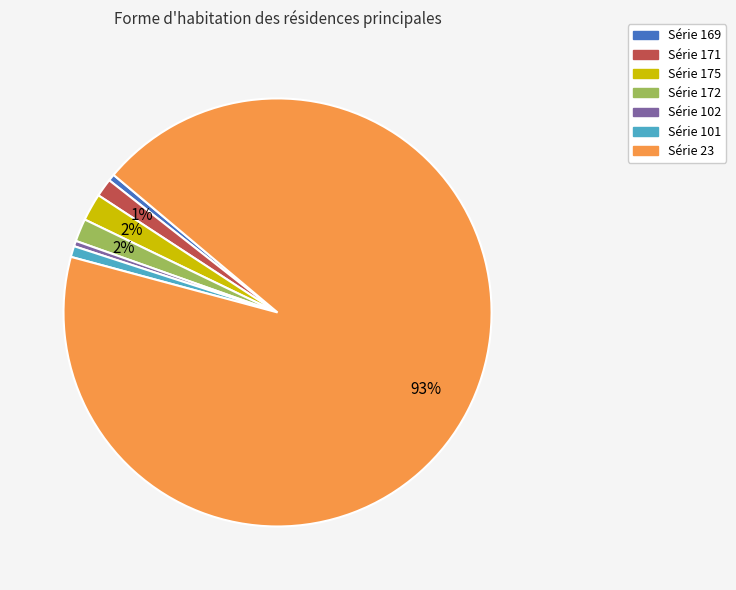

How many slices are in this pie chart?

7